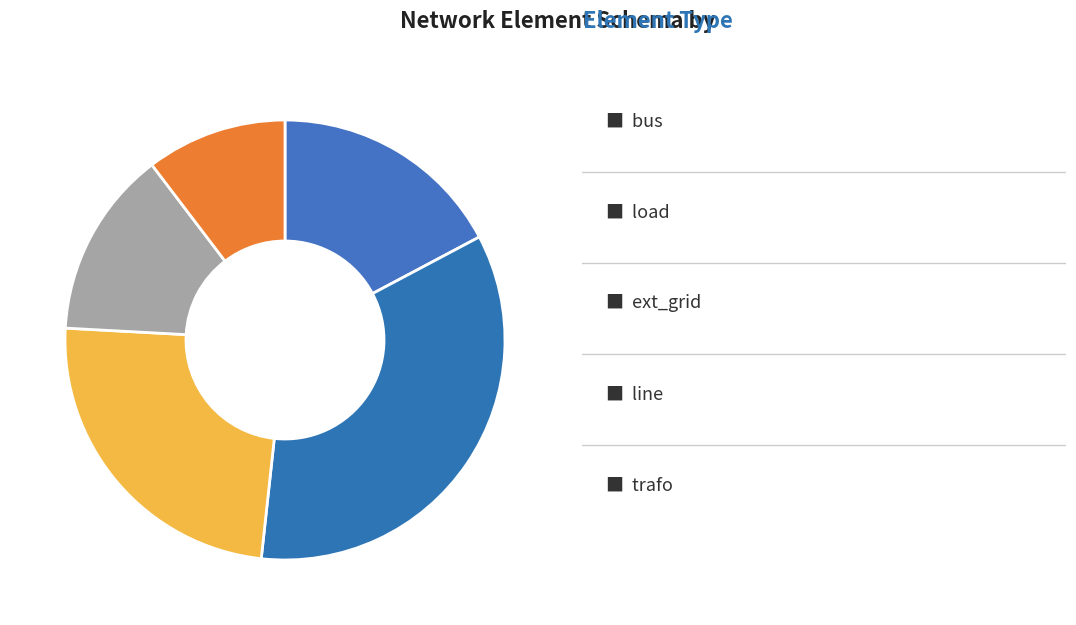

Which slice is the largest?

load